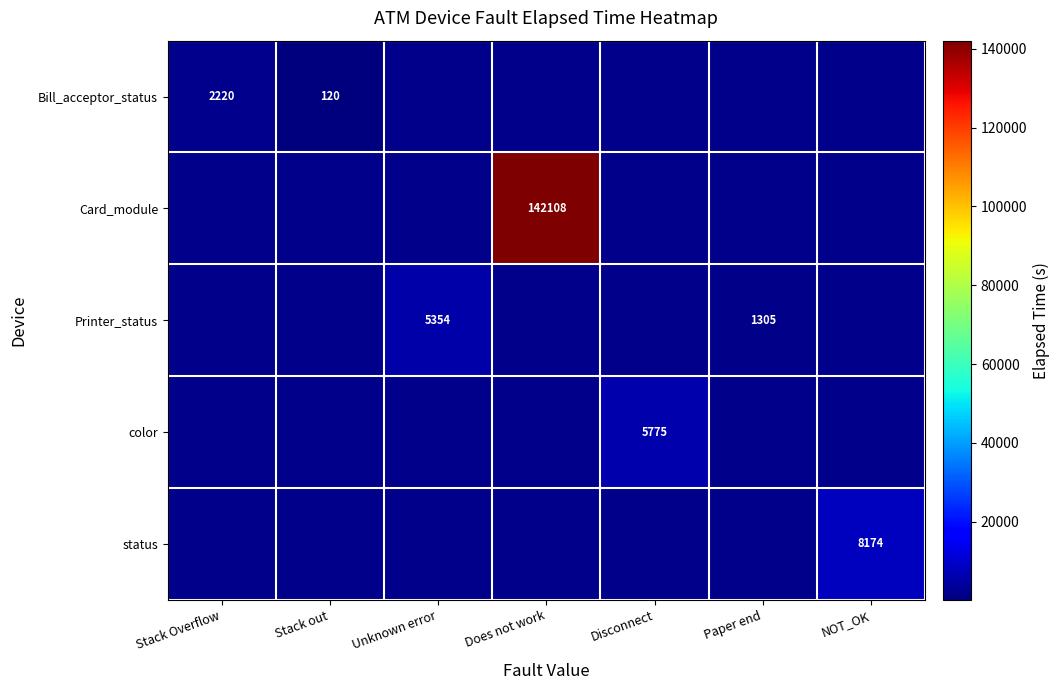

What is the sum of all color values?

5775